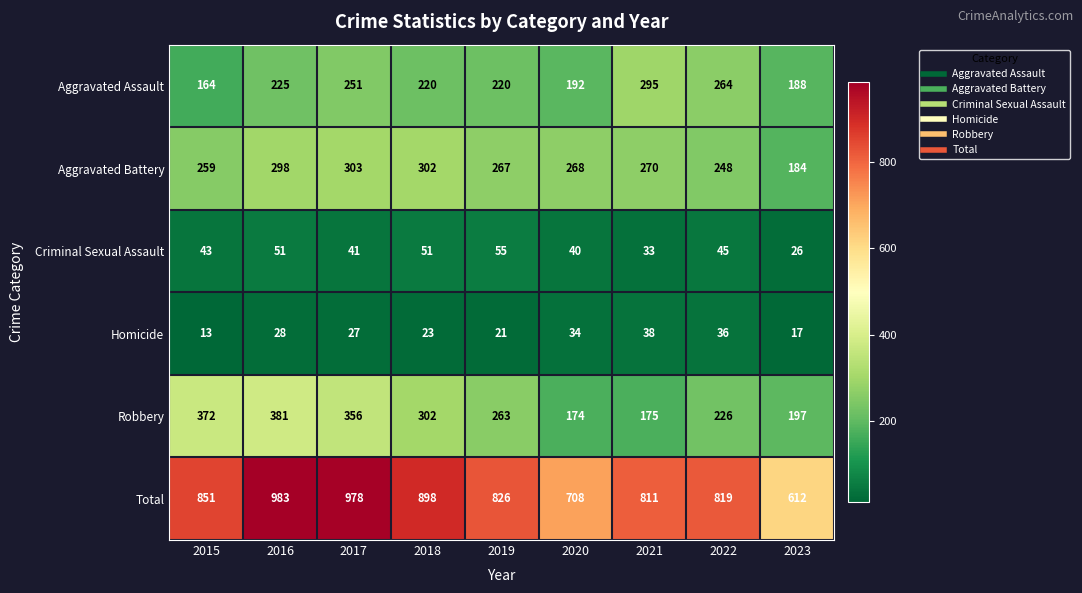

True or false: Criminal Sexual Assault has a value of 11 at 2016.

False